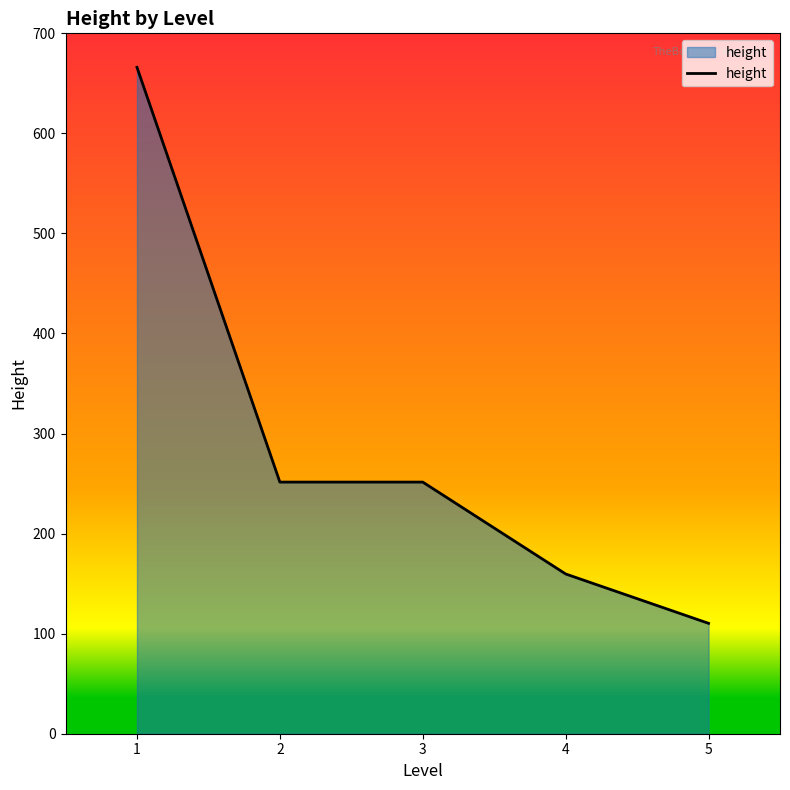

How many lines are shown in the chart?

1